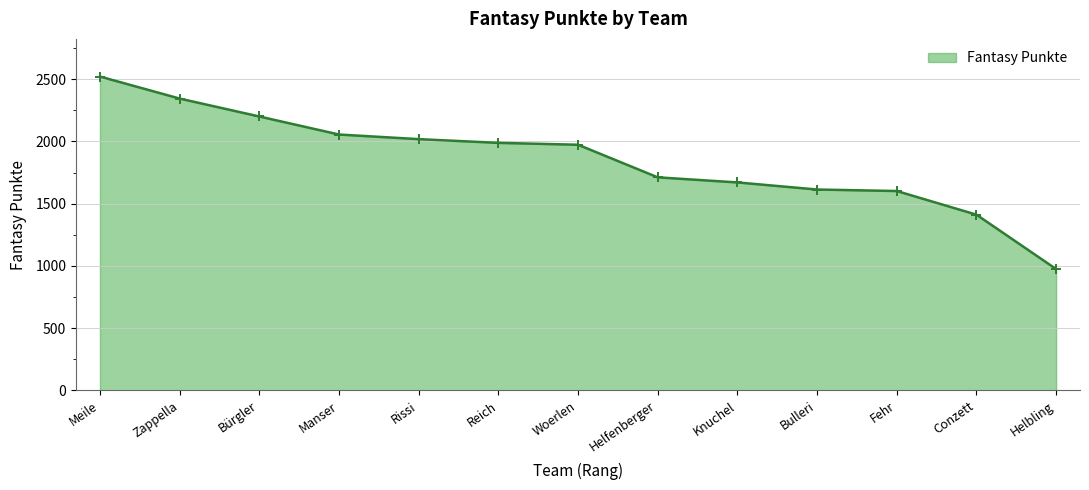

What is the change in value from Woerlen to Fehr?

-372